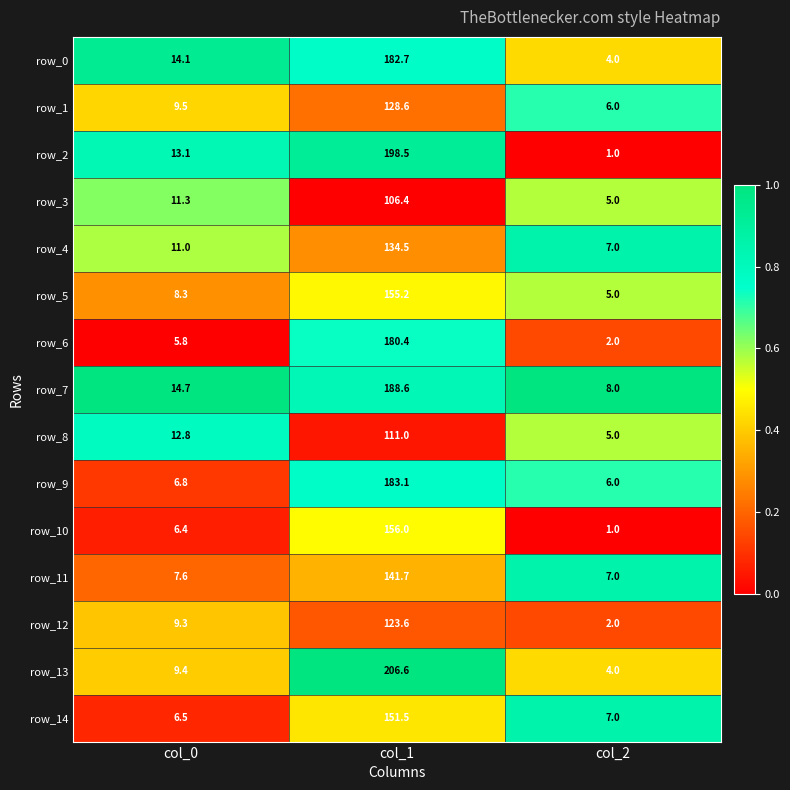

What is the maximum value shown in the chart?

206.6